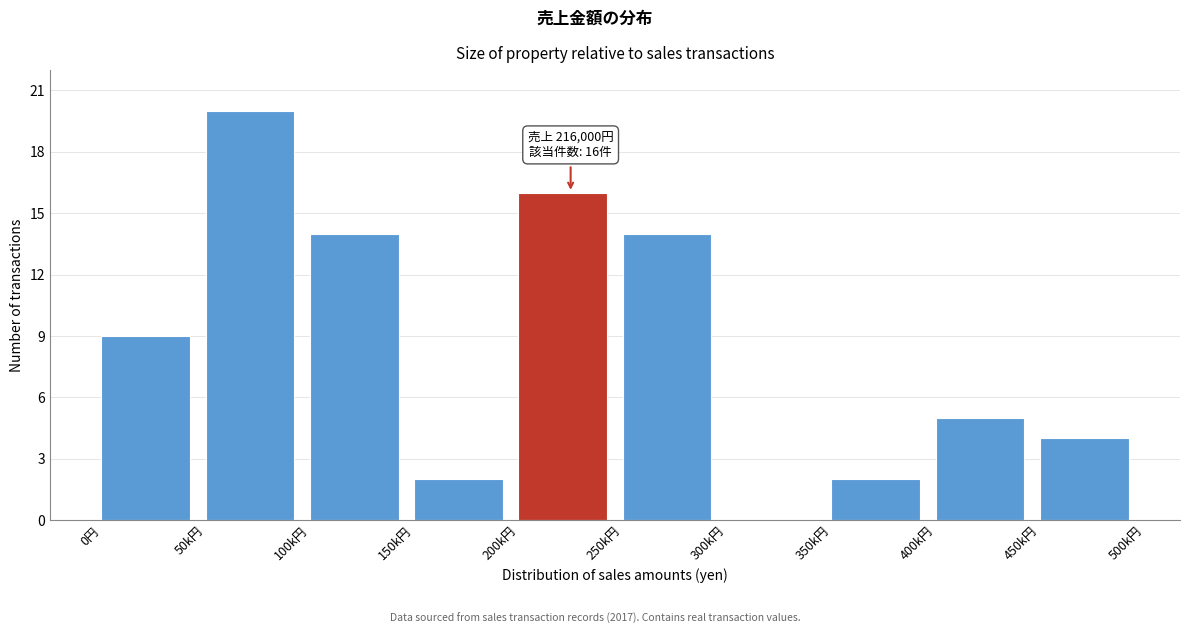

Reading left to right, what are all the values shown in this chart?

0円=9	50k円=20	100k円=14	150k円=2	200k円=16	250k円=14	300k円=0	350k円=2	400k円=5	450k円=4